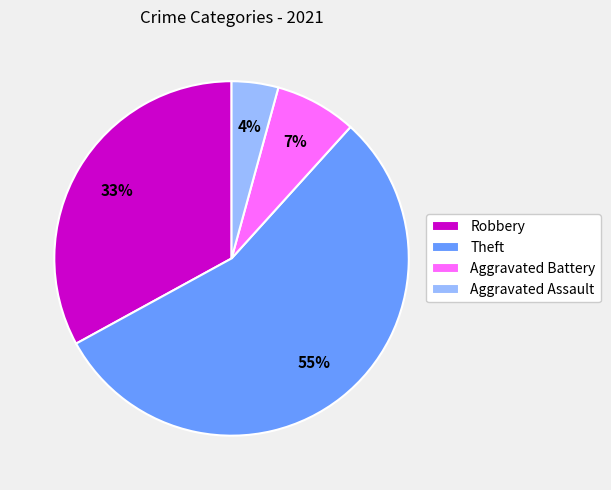

True or false: Robbery accounts for 33% of the total.

True